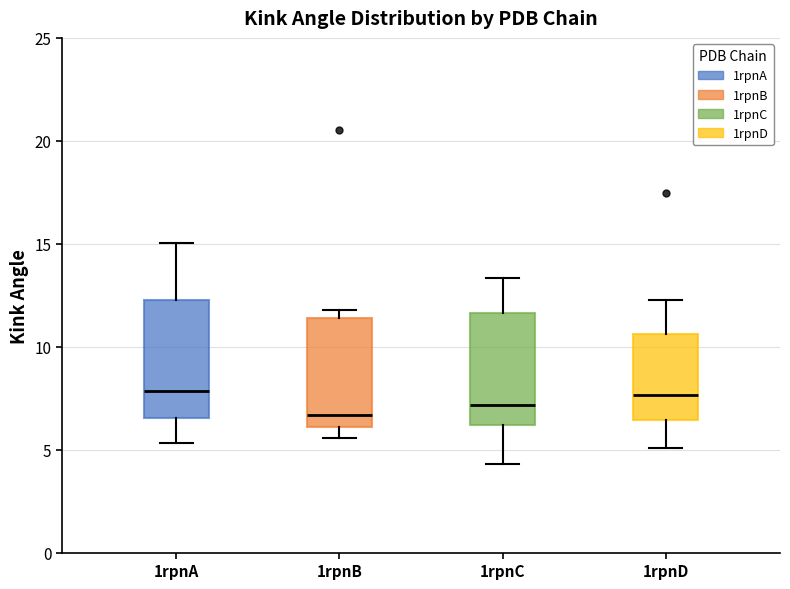

Which box has the lowest median line?

1rpnB